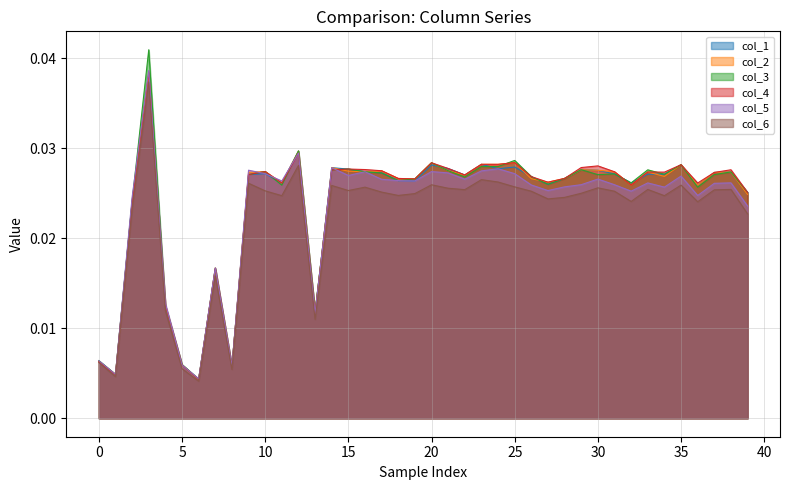

Count the number of categories in the chart.

40